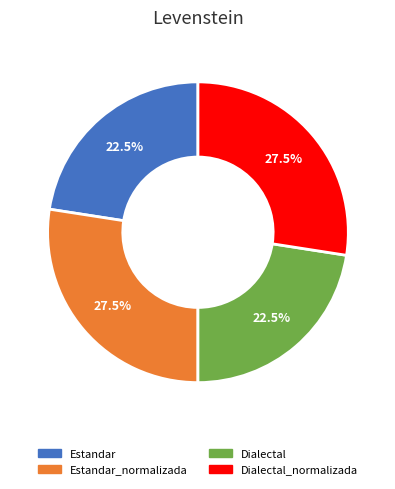

Is there any slice that represents more than half of the pie?

No